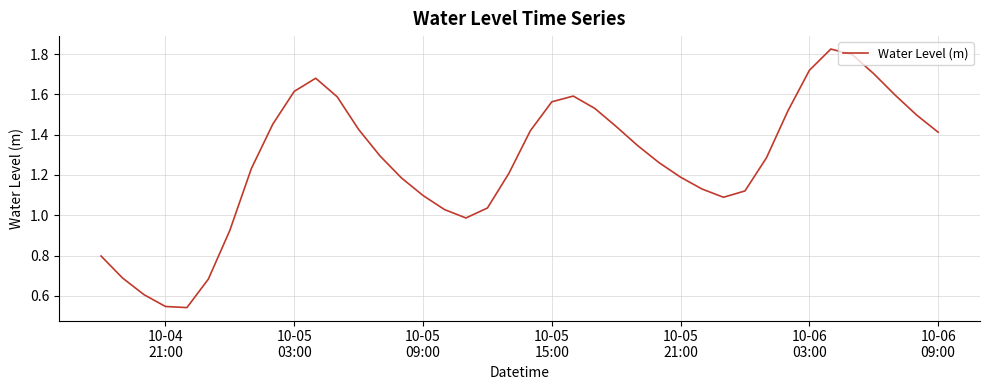

How many values are below 1?

8